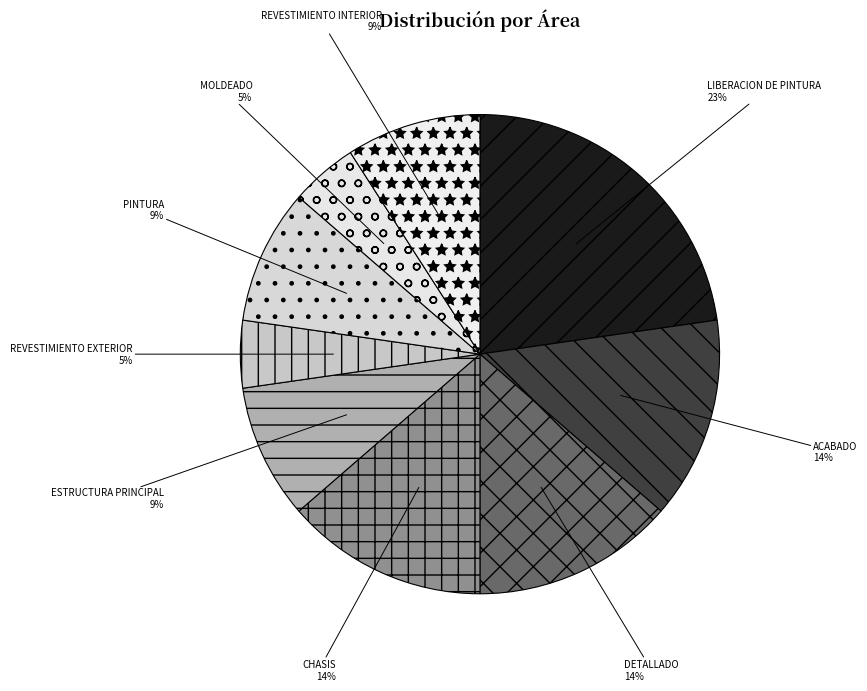

Does LIBERACION DE PINTURA represent more than half of the total?

No